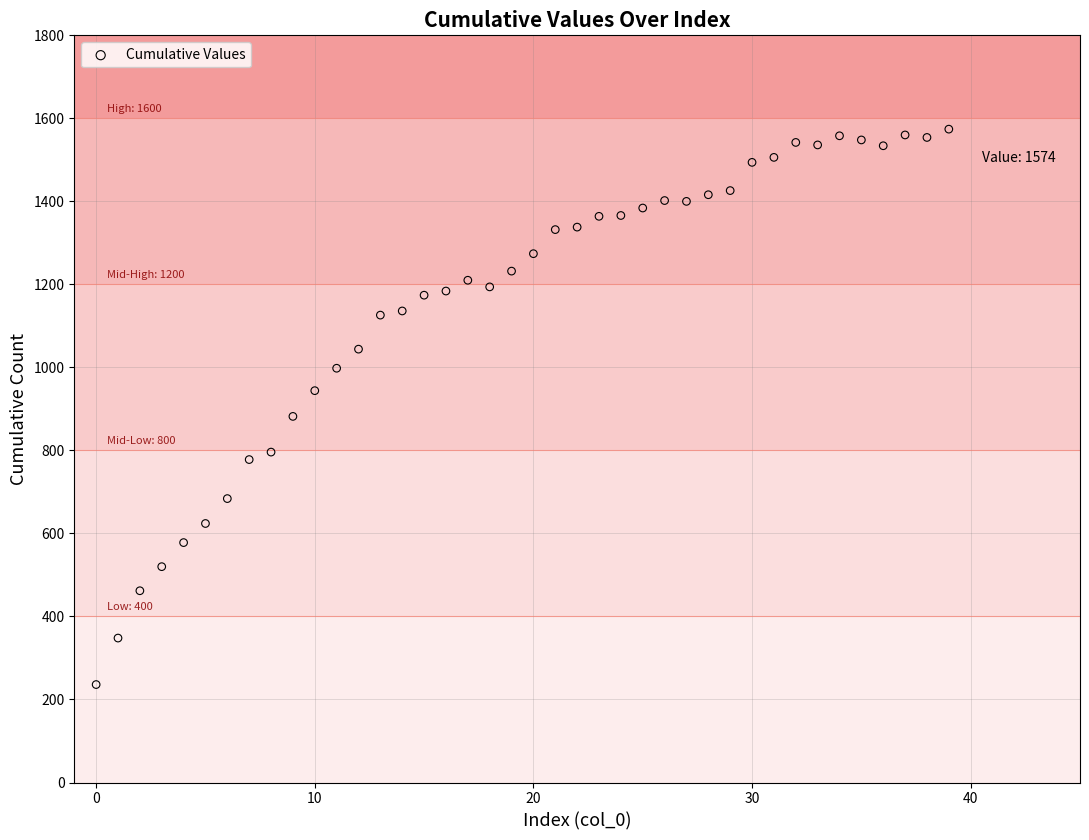

What is the range of Y values (max minus min)?

1338